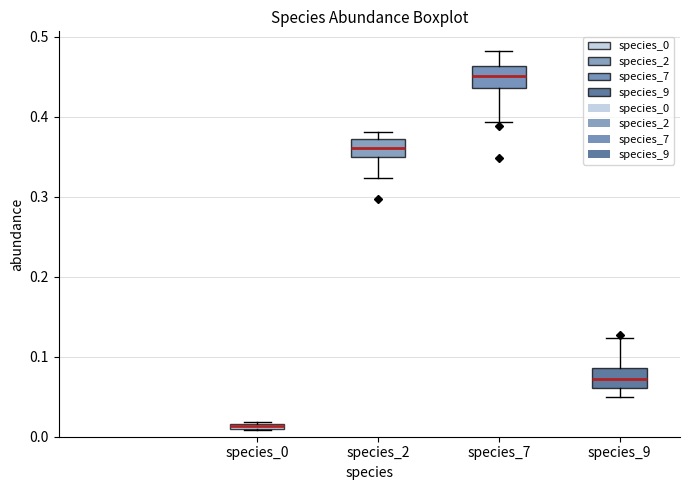

Which box's median line is the lowest?

species_0